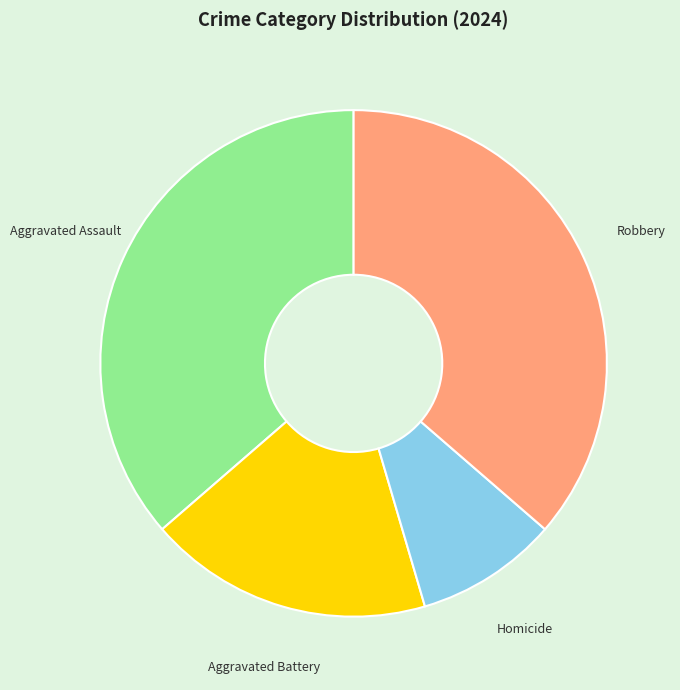

Is there a majority slice in this chart?

No